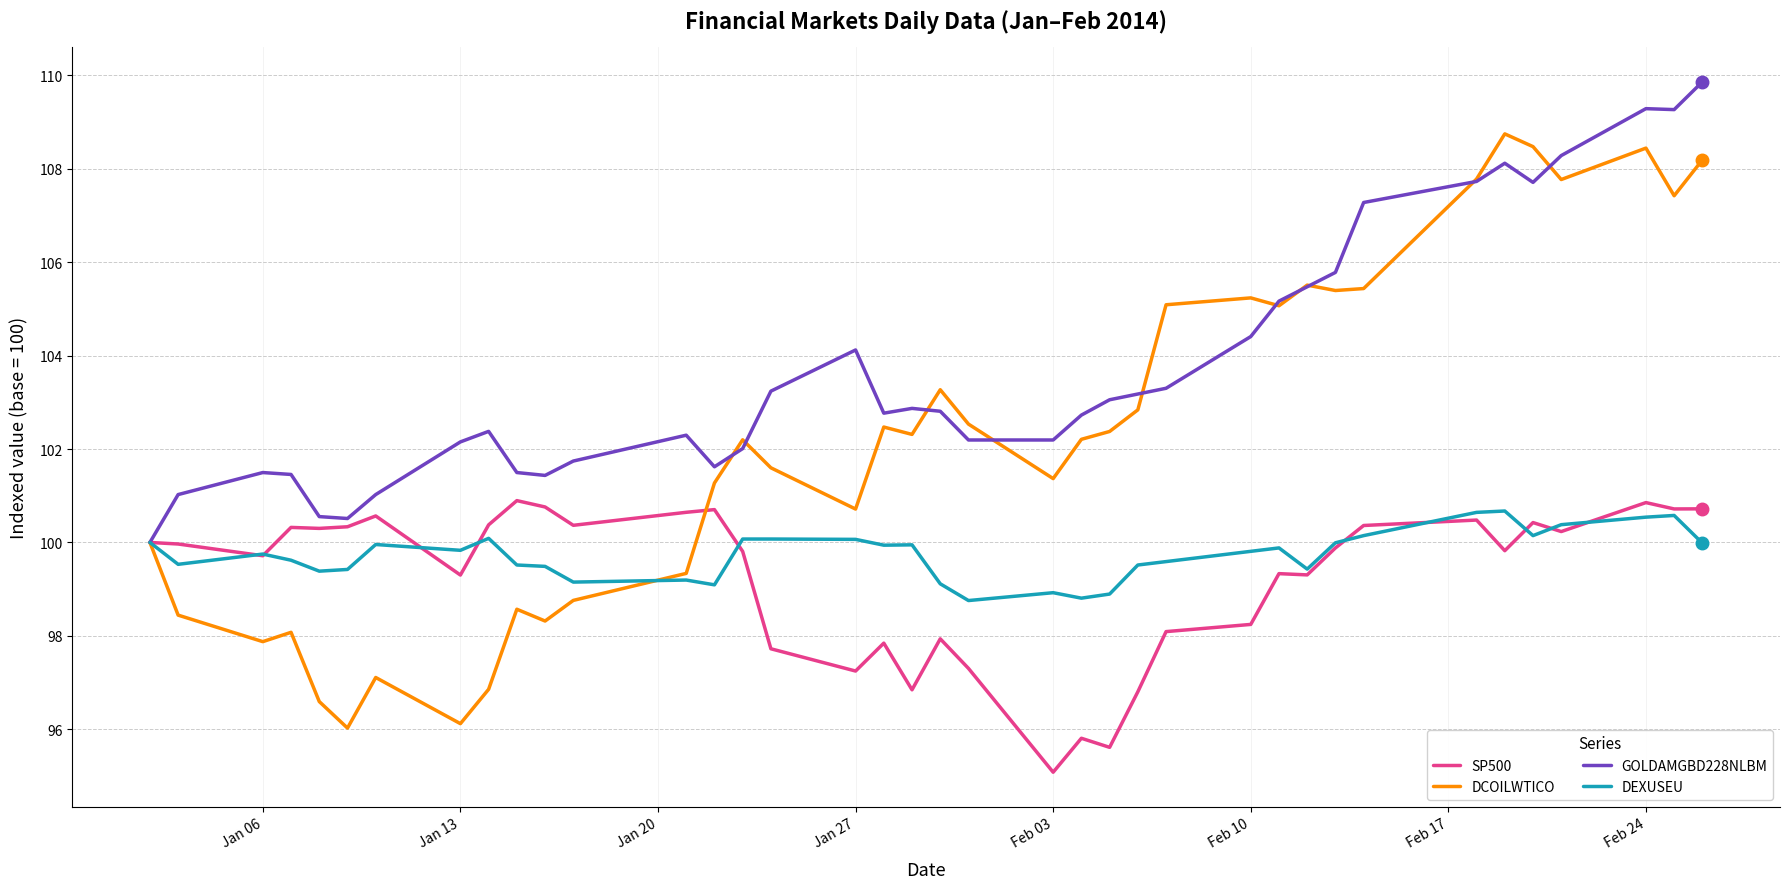

Which series has the widest spread of values?

DCOILWTICO